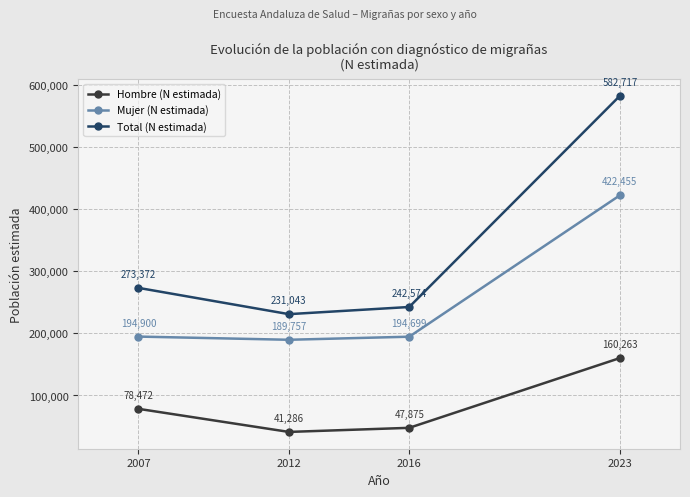

Is it true that Mujer (N estimada) equals 128479 at 2023?

False